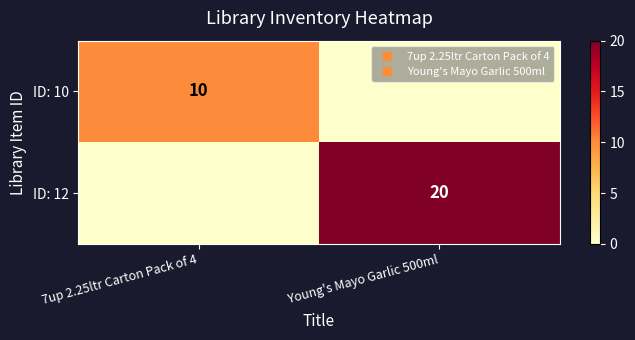

Rank the series at 7up 2.25ltr Carton Pack of 4 from lowest to highest value.

ID: 12, ID: 10